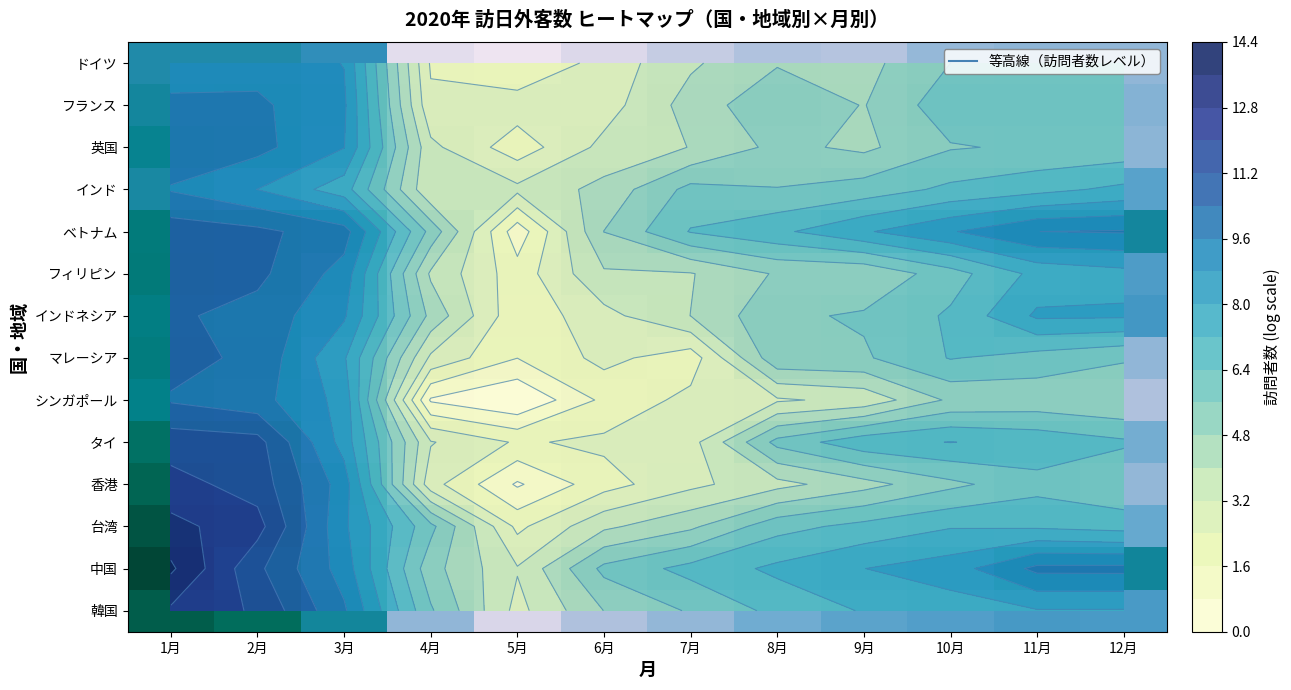

What is the greatest value displayed?

13.7